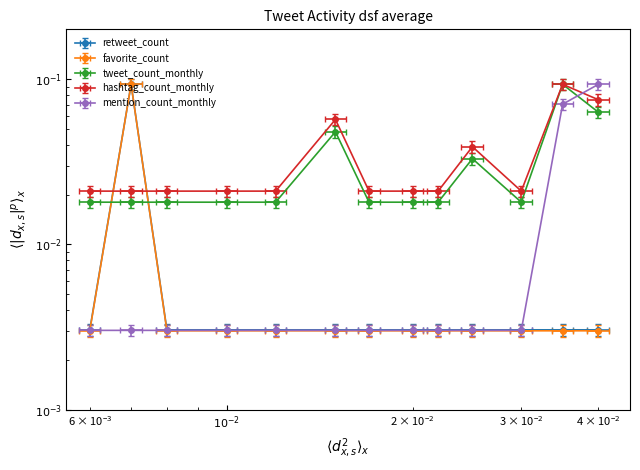

True or false: favorite_count and hashtag_count_monthly cross at least once.

True